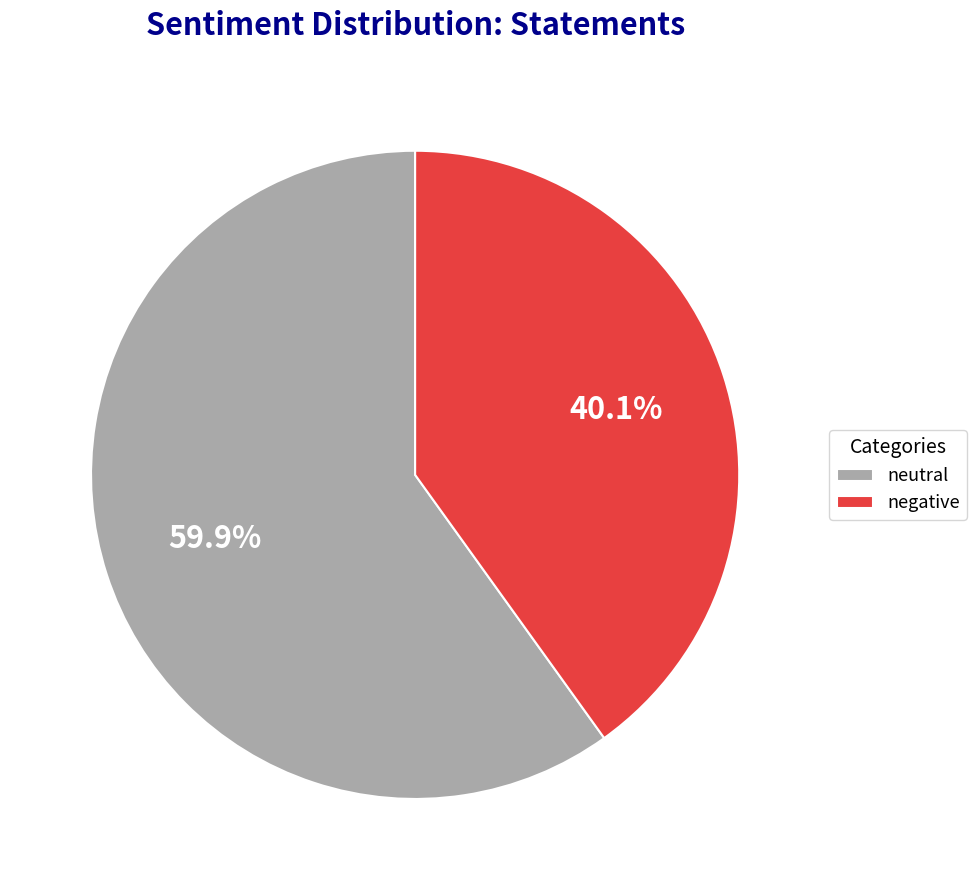

Rank the categories by value from highest to lowest.

neutral, negative